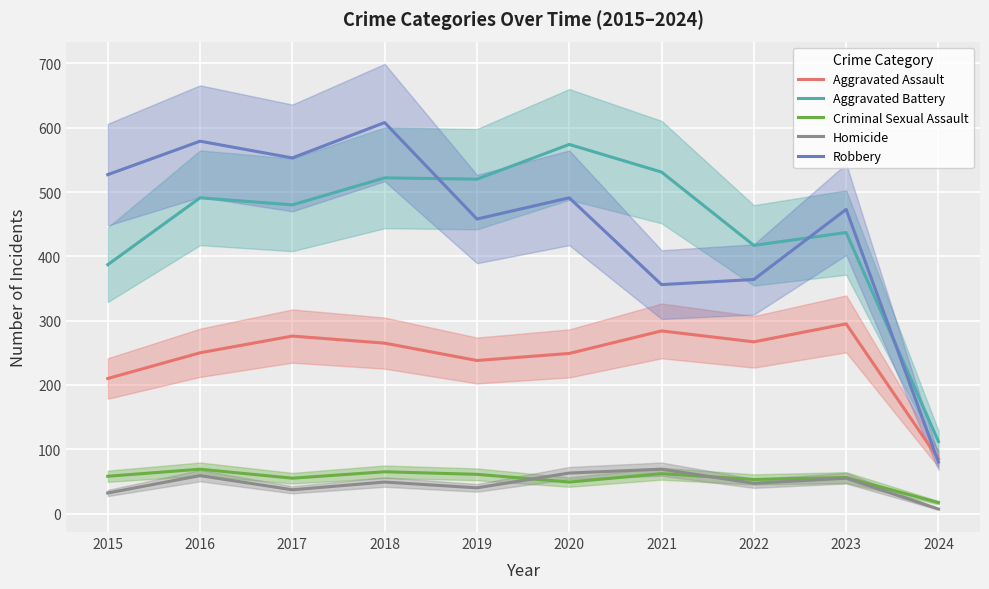

What is the maximum value for Robbery?

608